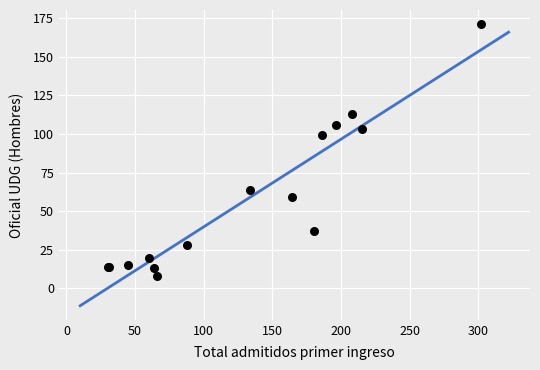

What Y value in the scatter plot is closest to 89?

99